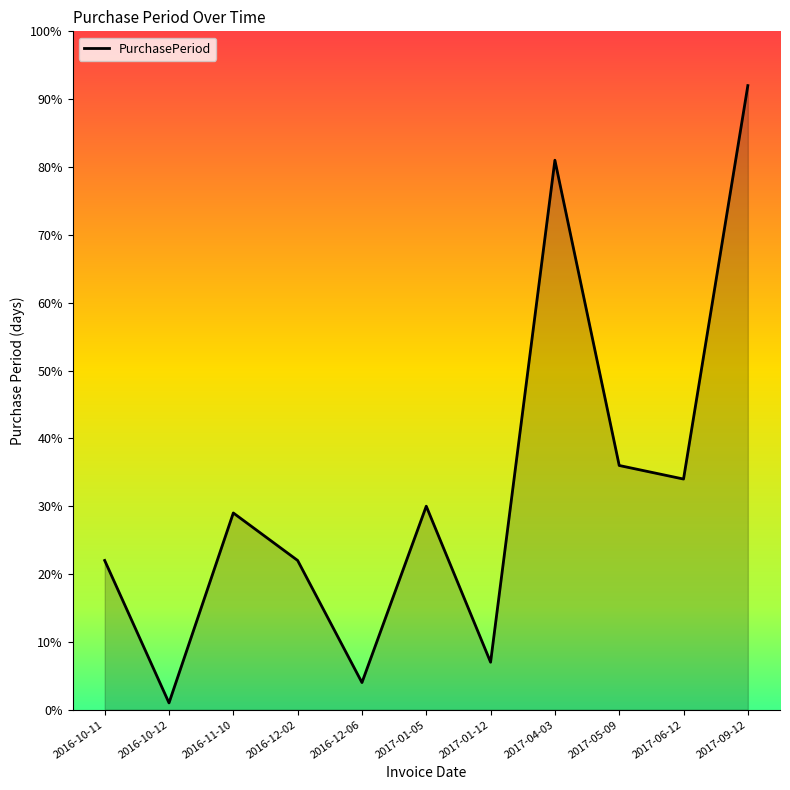

The chart shows a value of 29 at 2016-12-02. True or false?

False